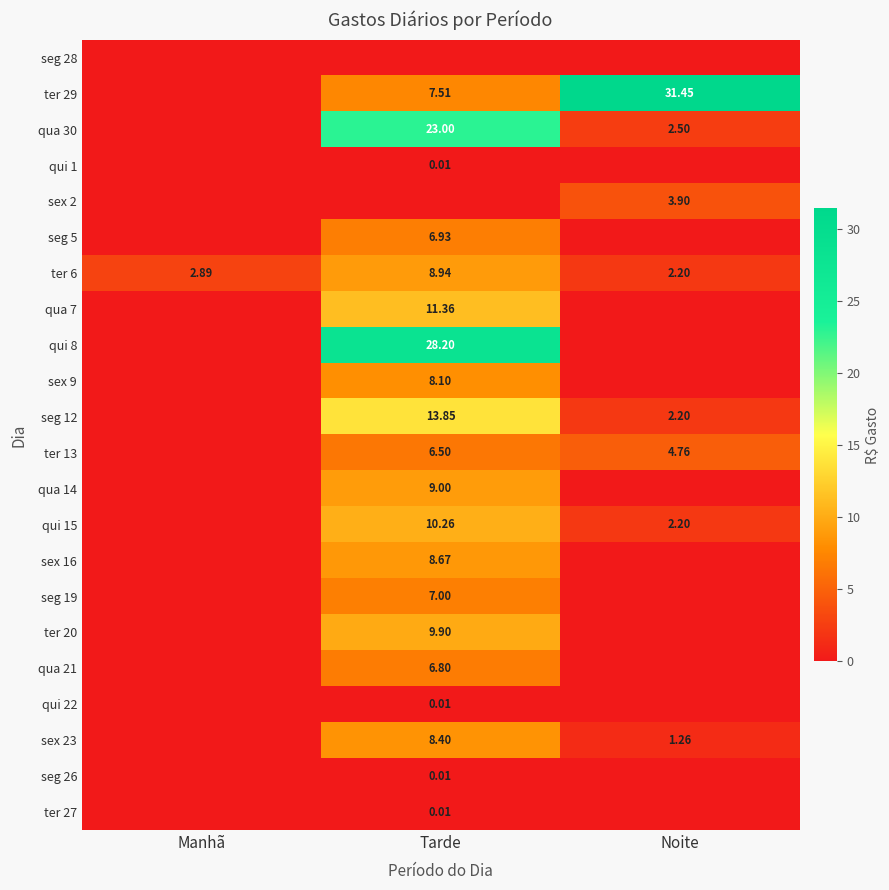

At which label does seg 12 first exceed 2?

Tarde